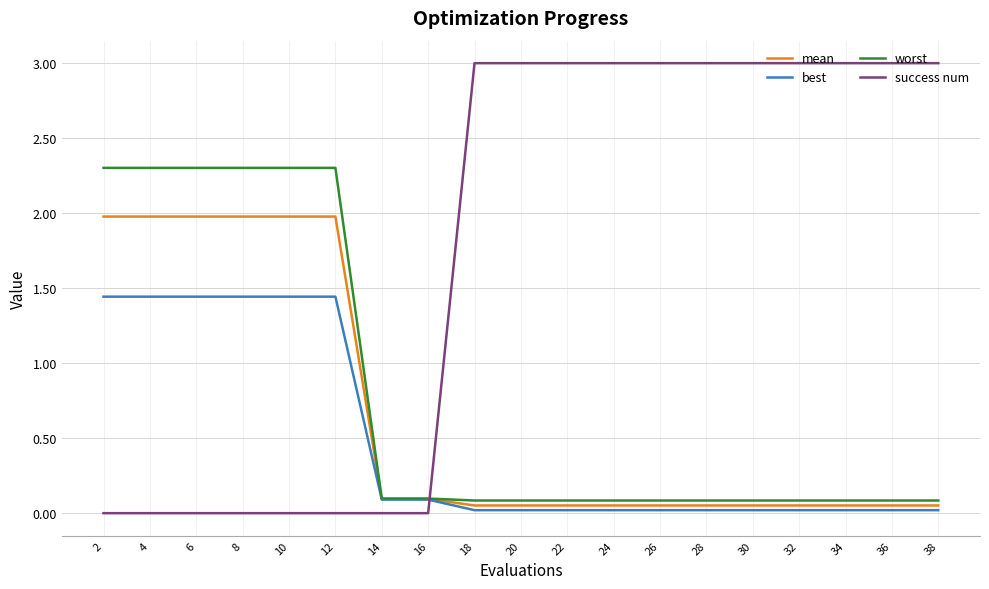

What is the spread (max minus min) of values at 8?

2.3